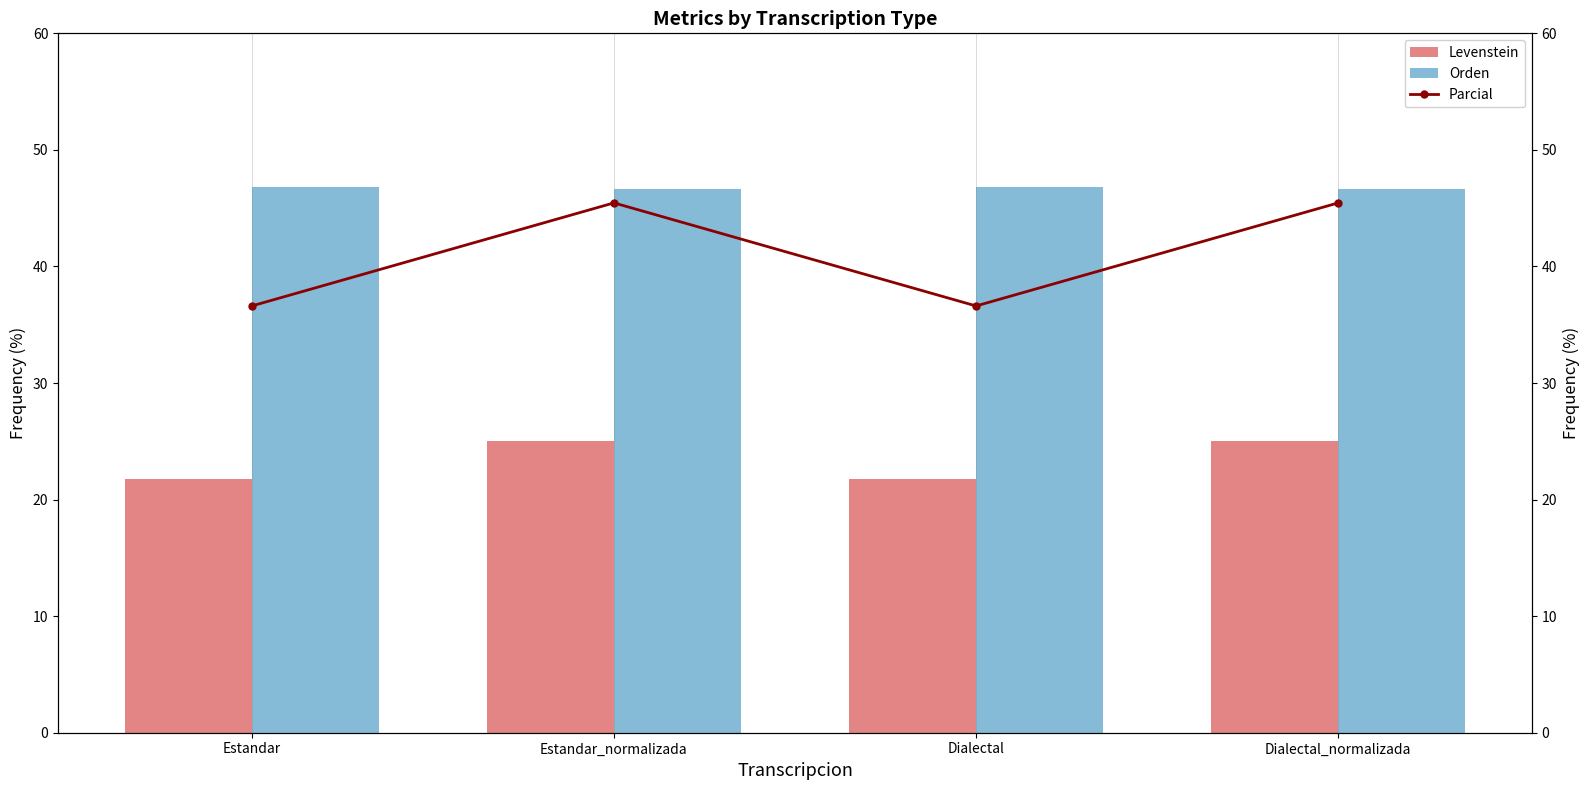

How many Orden values are between 46 and 47?

4